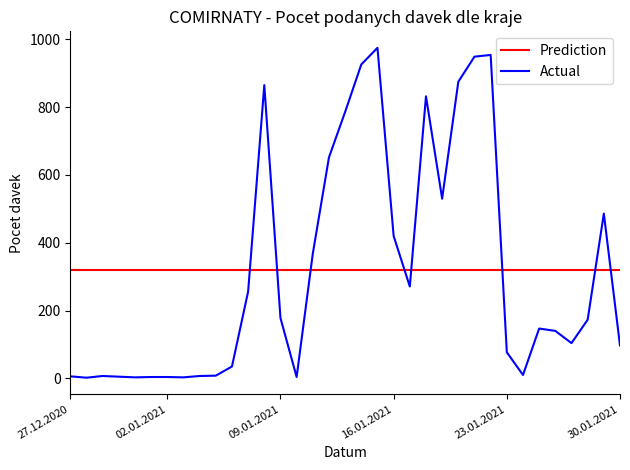

List the series in order of their peak value, highest first.

Actual, Prediction